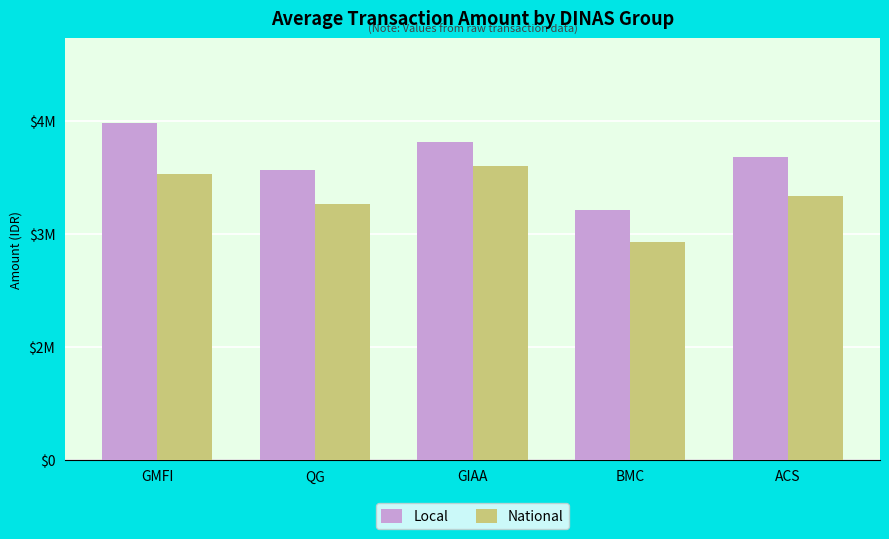

At which category does the chart reach its peak across all series?

GMFI